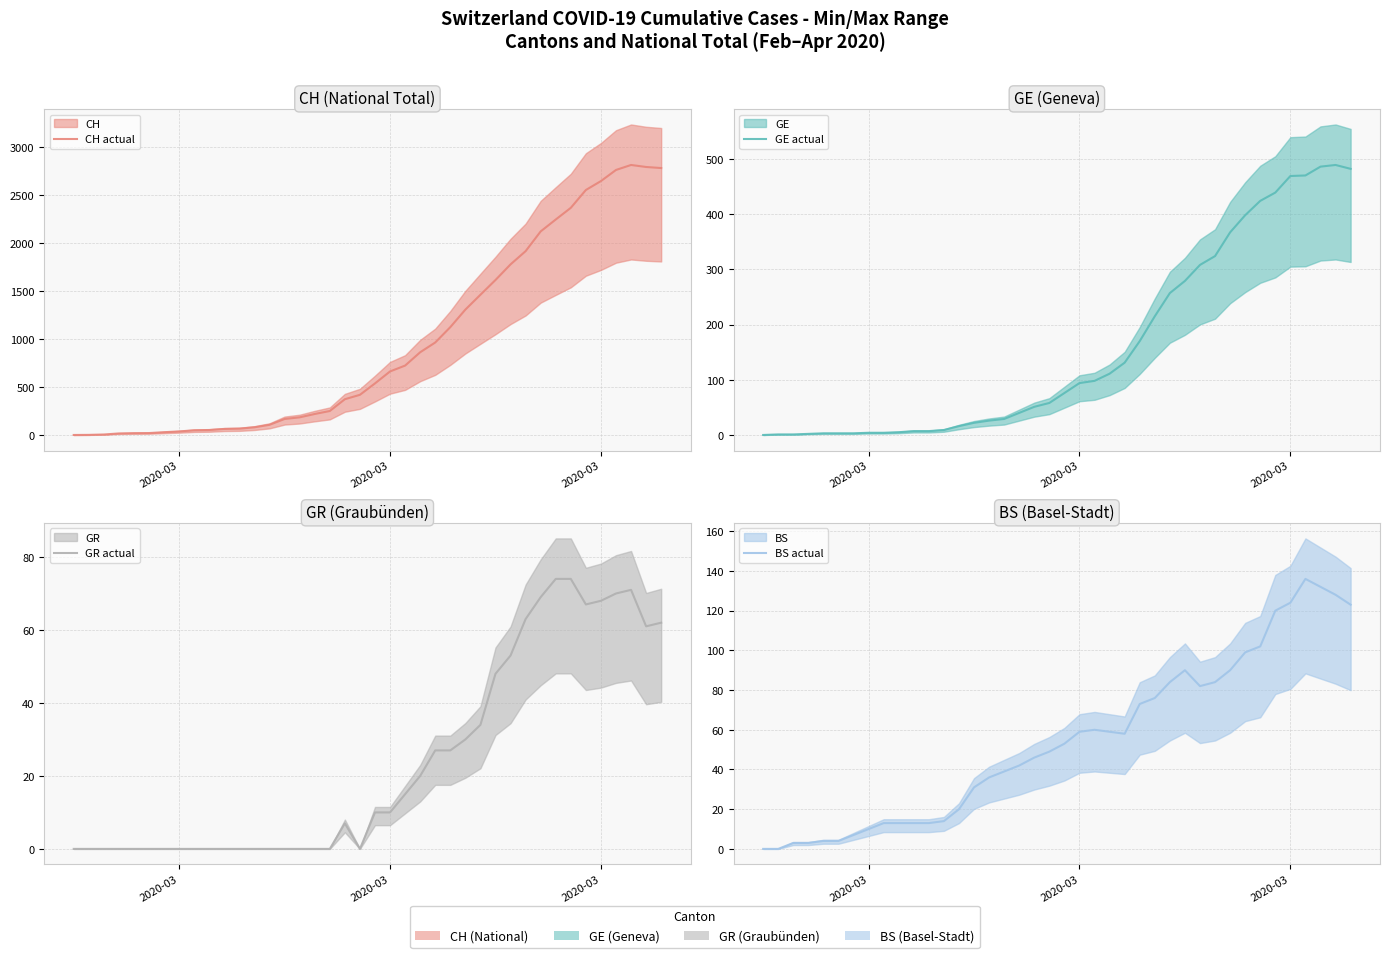

How many values in the CH actual series are below 538?

20